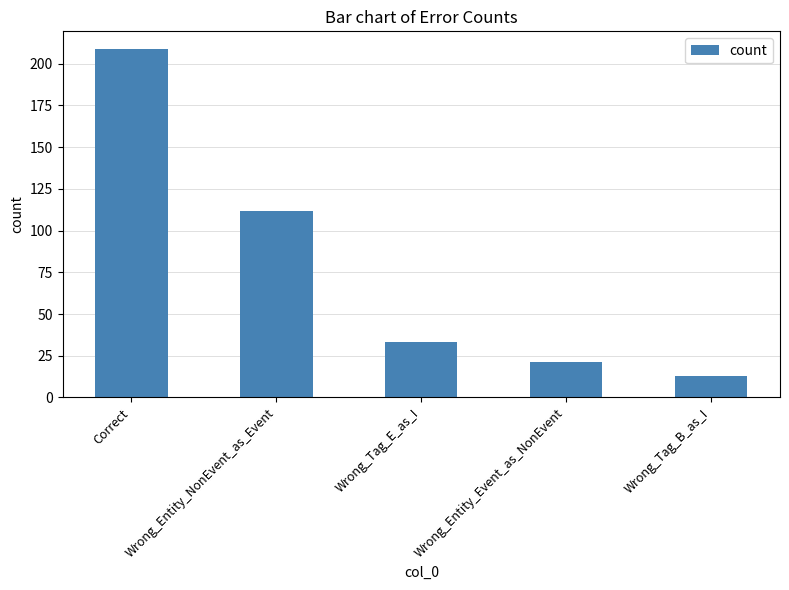

Does the chart contain stacked bars?

No